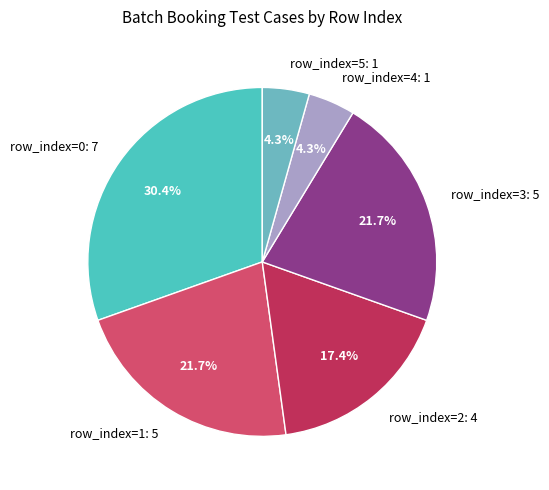

Which category has the biggest portion of the pie?

row_index=0: 7